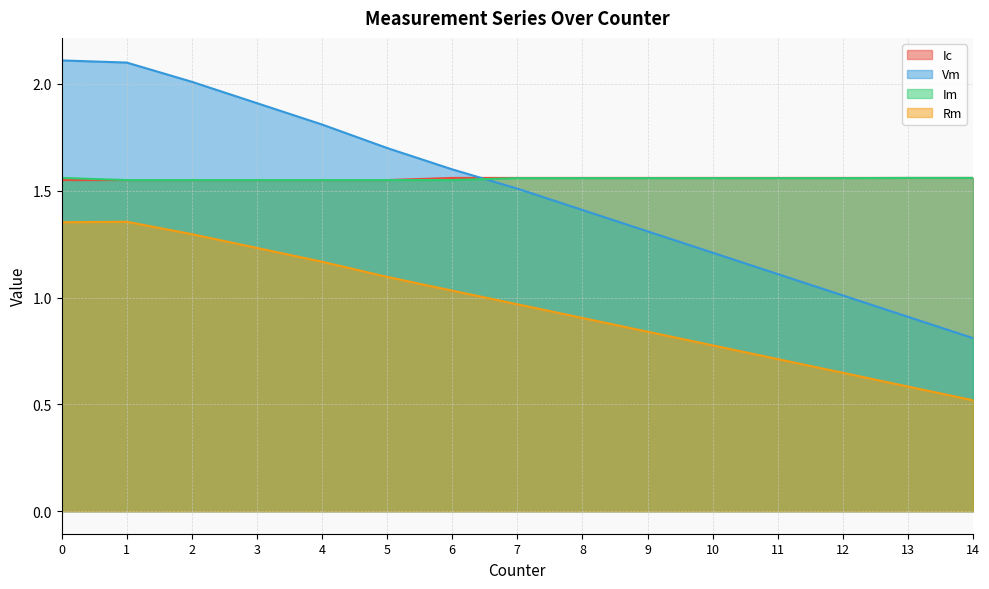

What is the value of the Vm point at the 12th from the left?

1.1